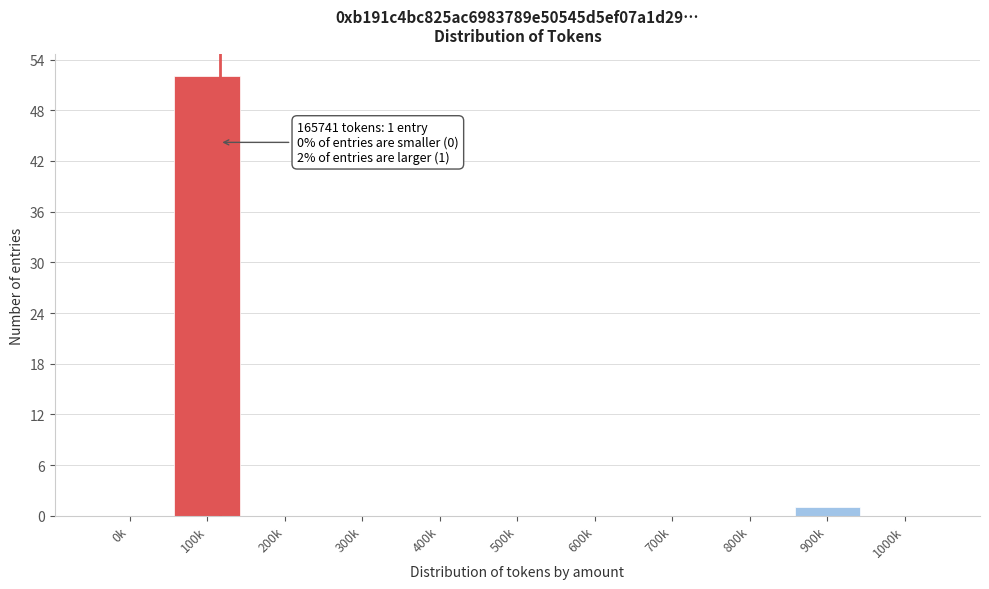

Reading left to right, extract all data points from this chart.

0k=0	100k=52	200k=0	300k=0	400k=0	500k=0	600k=0	700k=0	800k=0	900k=1	1000k=0